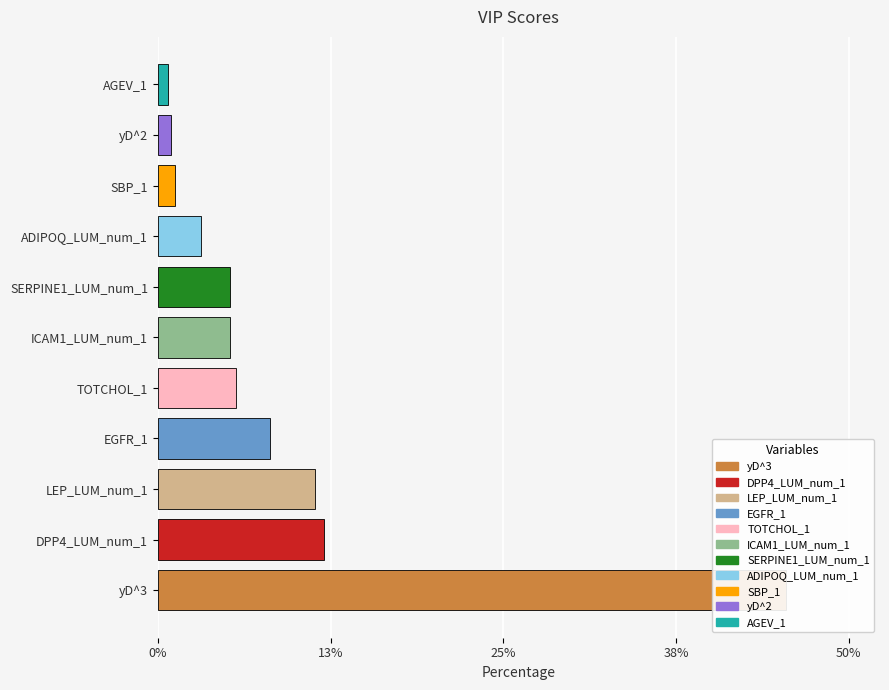

What is the greatest value displayed?

45.8